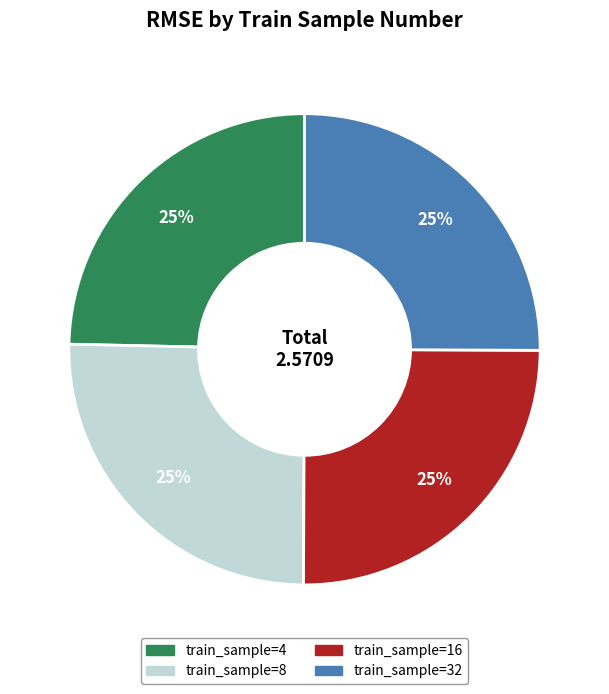

To the nearest percent, what is the average slice percentage?

25%